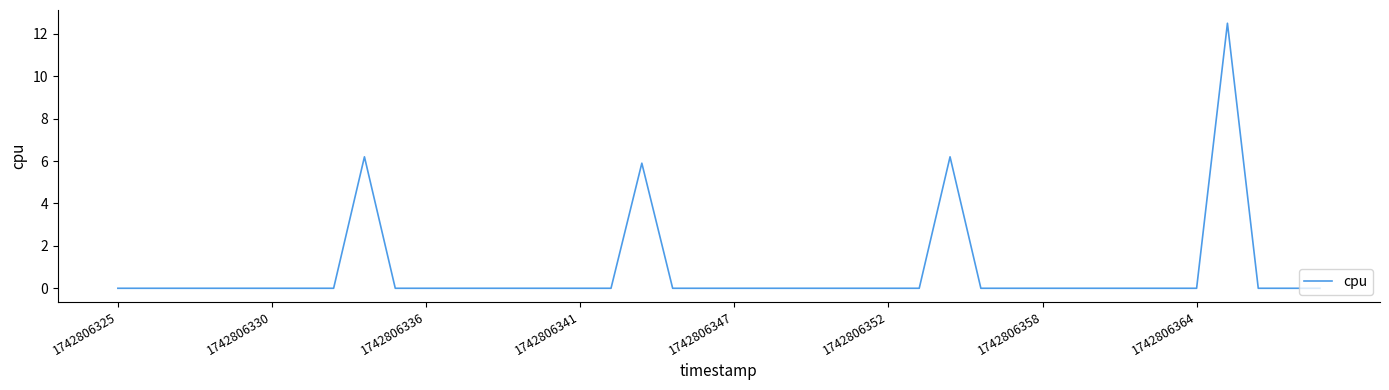

What is the maximum value shown in the chart?

12.5